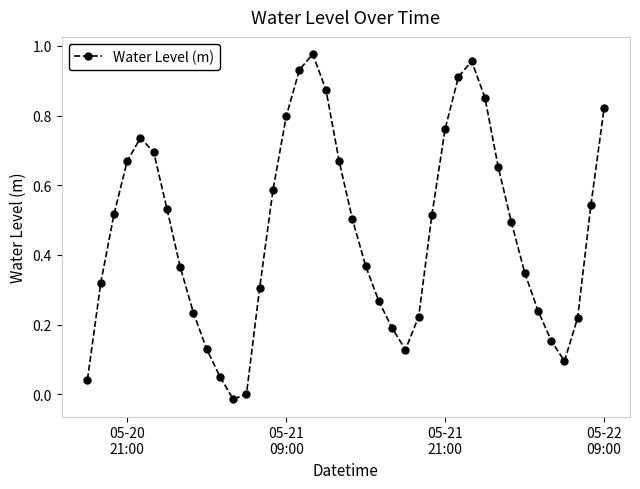

What is the sum of all values?

18.7